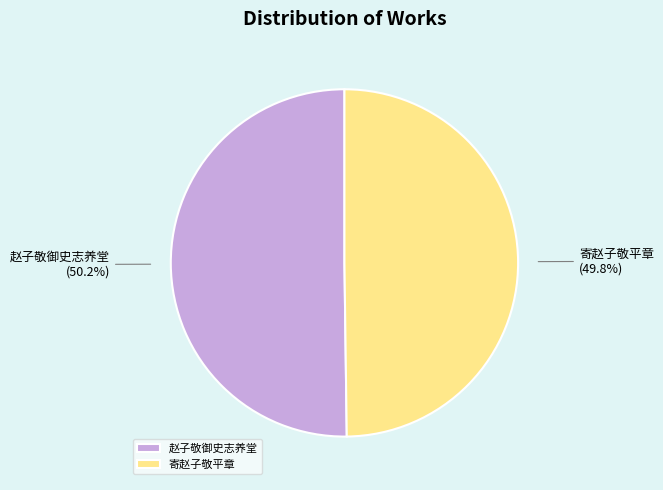

What is the ratio of the value at 寄赵子敬平章 to the value at 赵子敬御史志养堂?

1.0